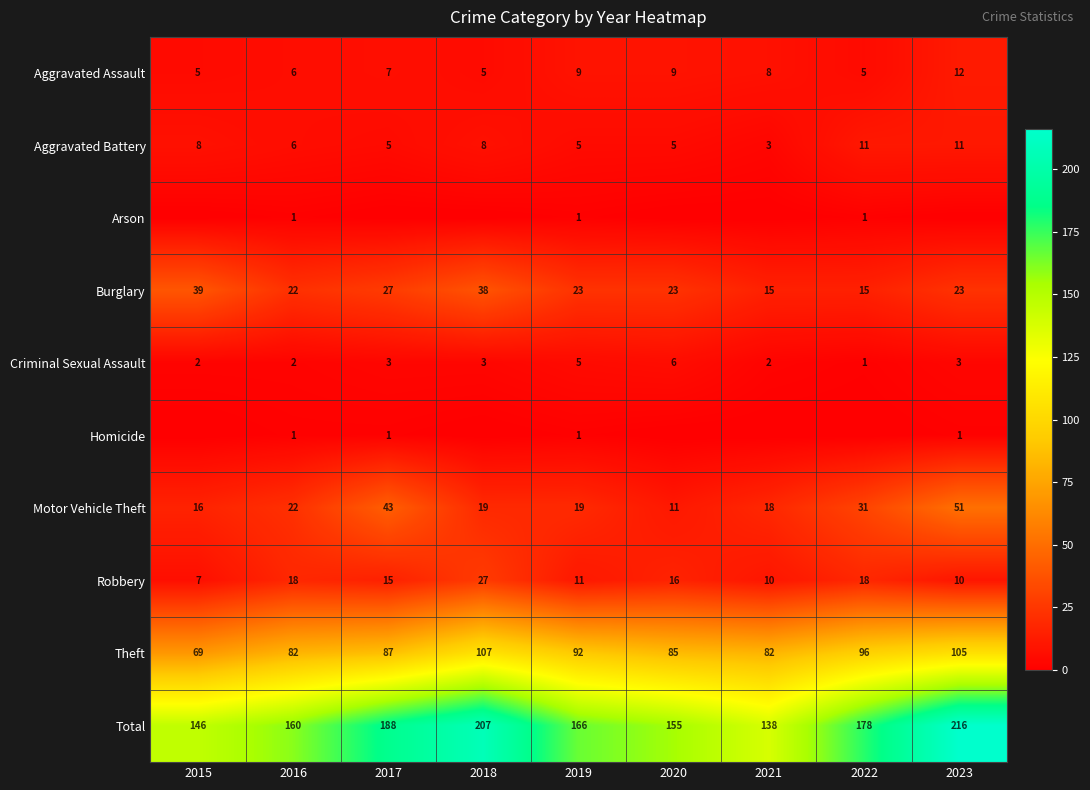

At how many categories does at least one series exceed 51?

9